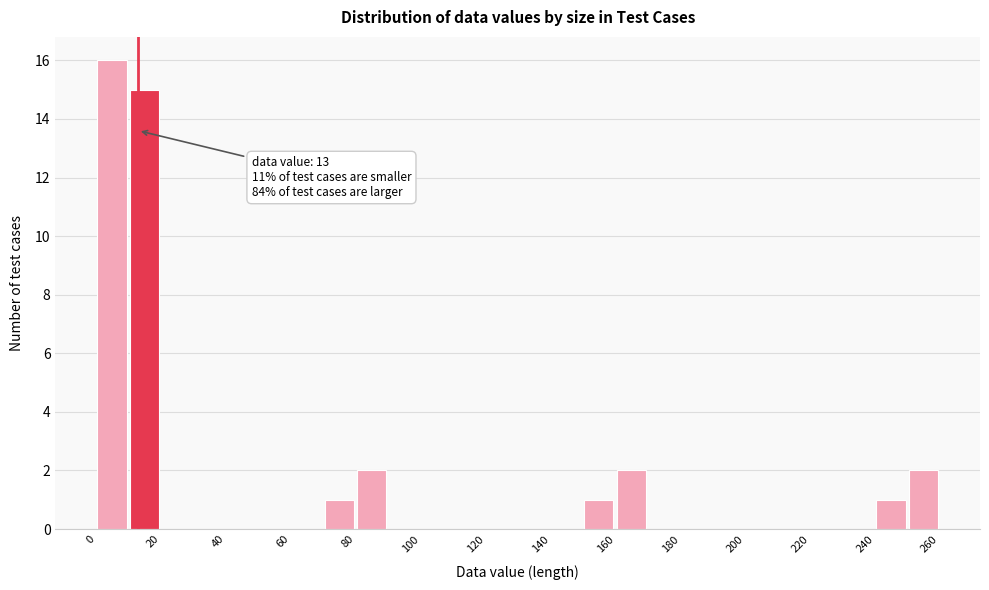

Which range on the x-axis has the tallest bar?

0 to 10